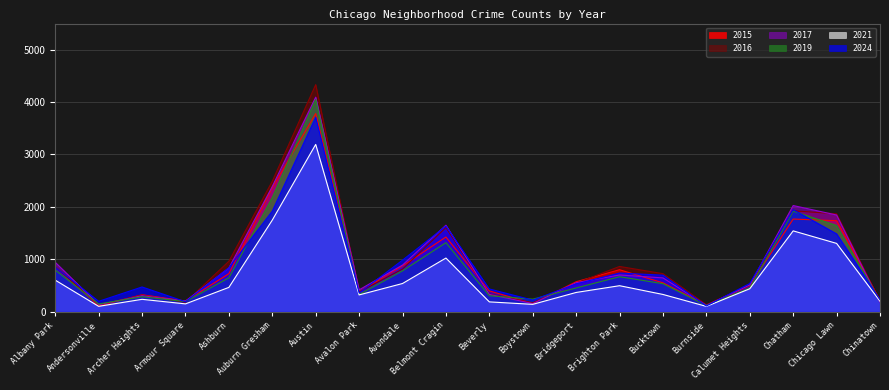

What is the label of the 9th point from the right?

Boystown